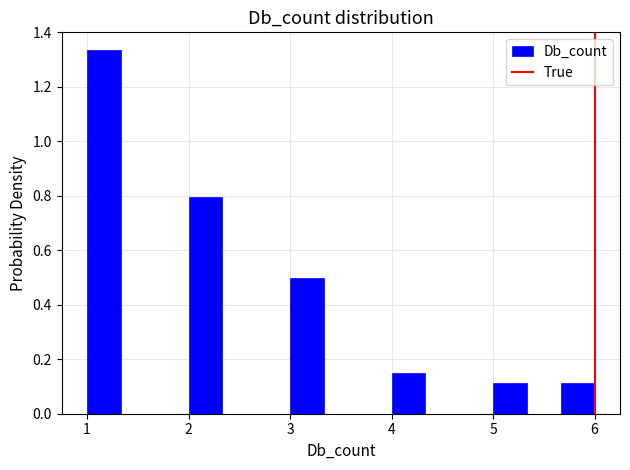

Read against the x-axis, roughly where is the centre of the tallest bar?

1.2